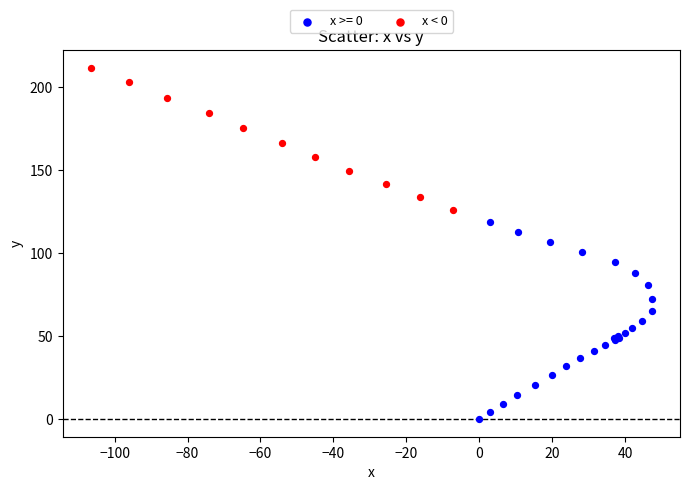

Which series reaches the maximum Y coordinate?

x < 0